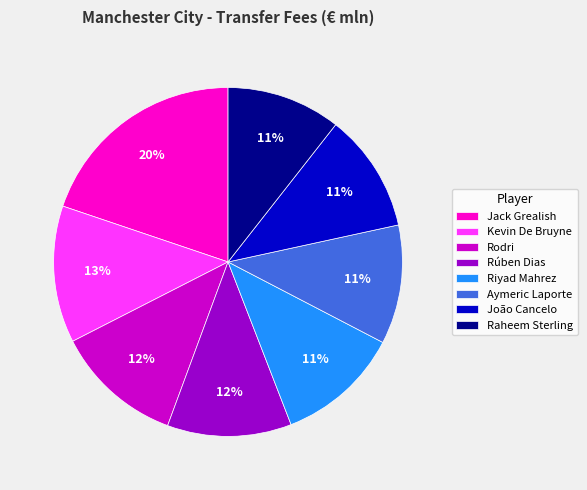

To the nearest percent, what is the difference between the Rúben Dias and João Cancelo slice percentages?

1%